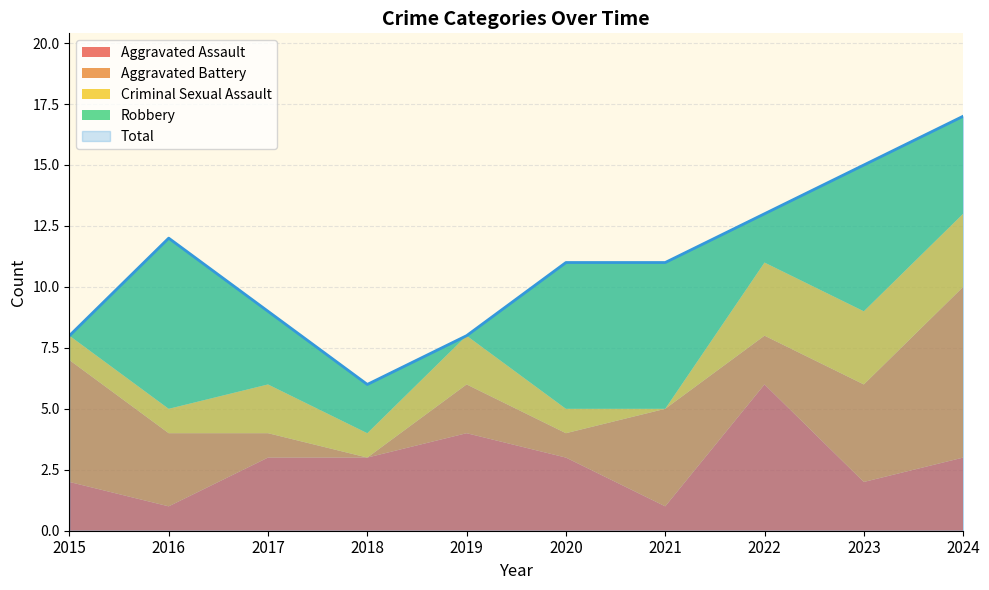

What is the maximum value shown in the chart?

17